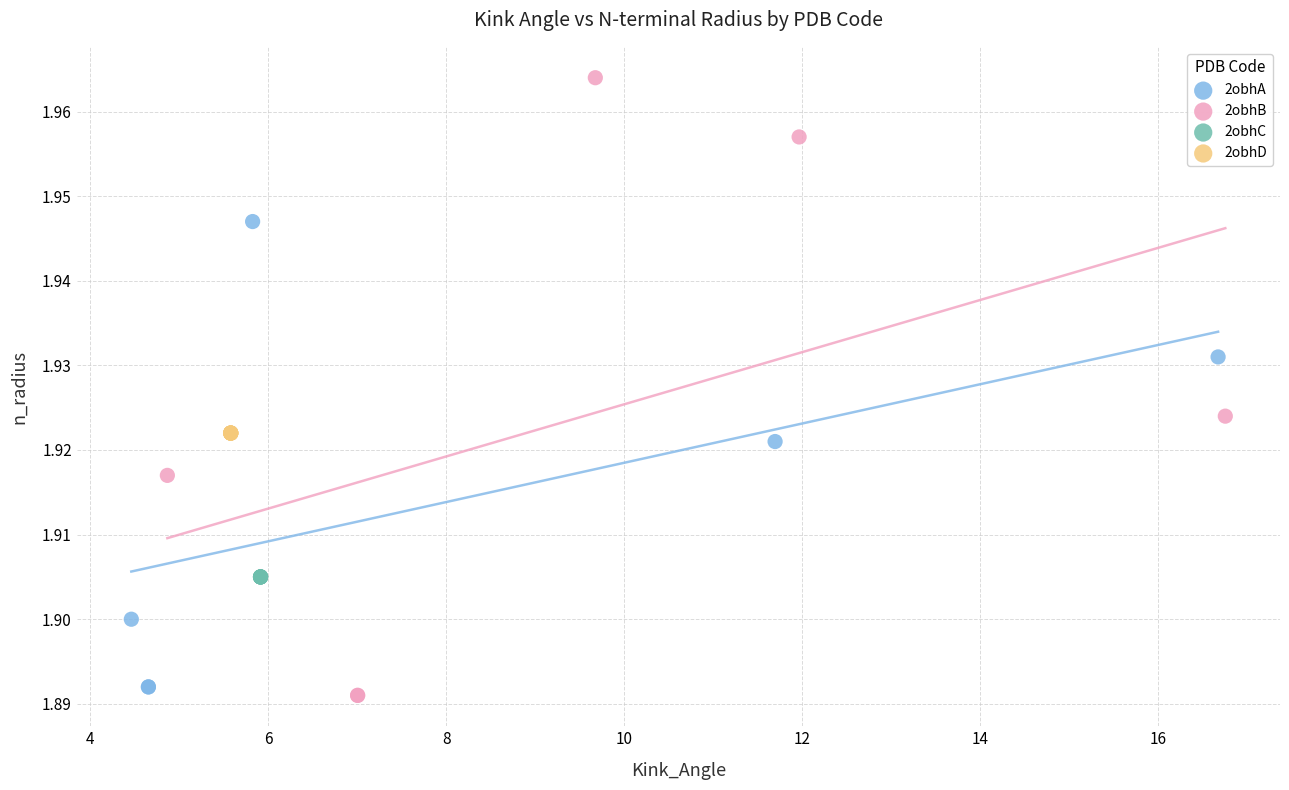

Which series reaches the maximum Y coordinate?

2obhB